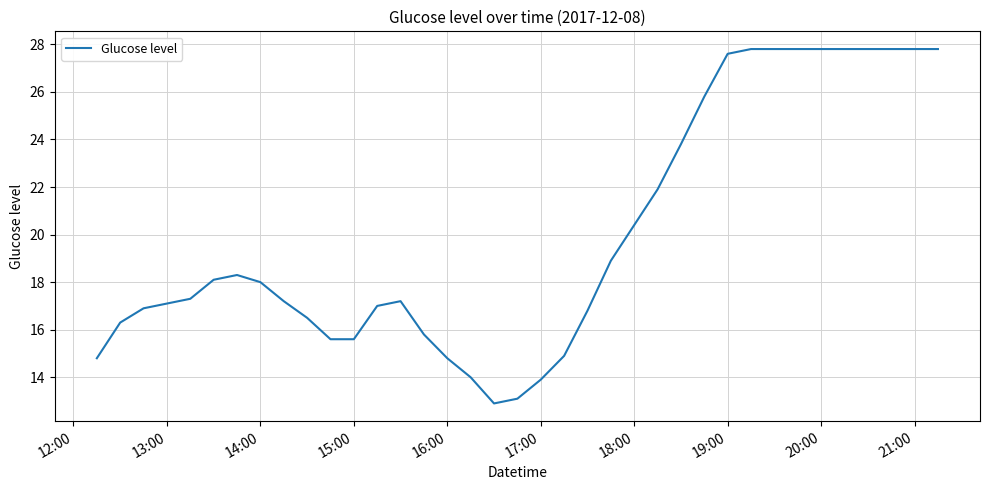

What is the minimum value shown in the chart?

12.9